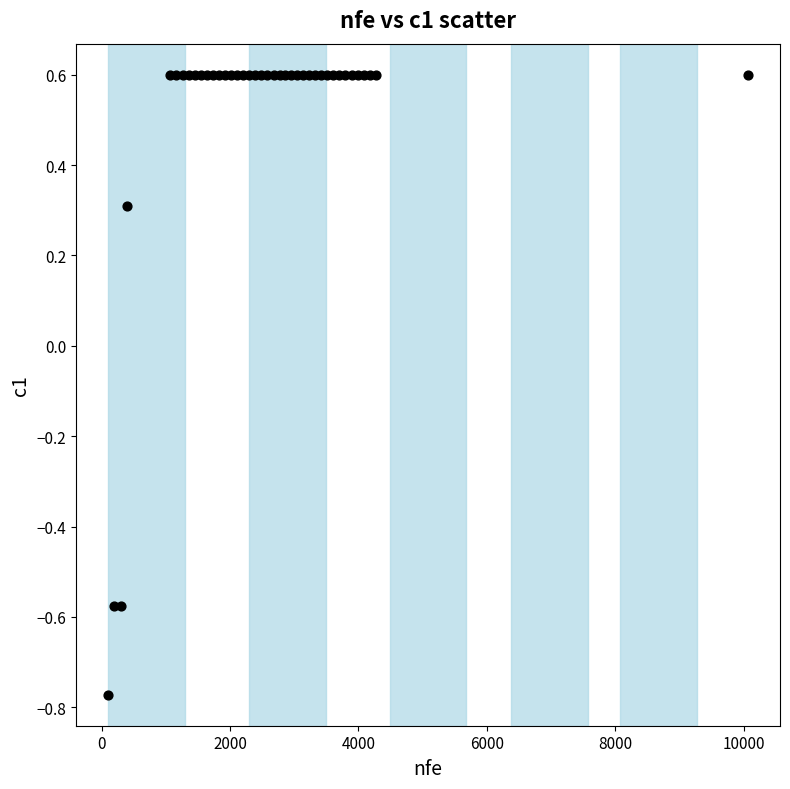

What Y value in the scatter plot is closest to 0?

0.3